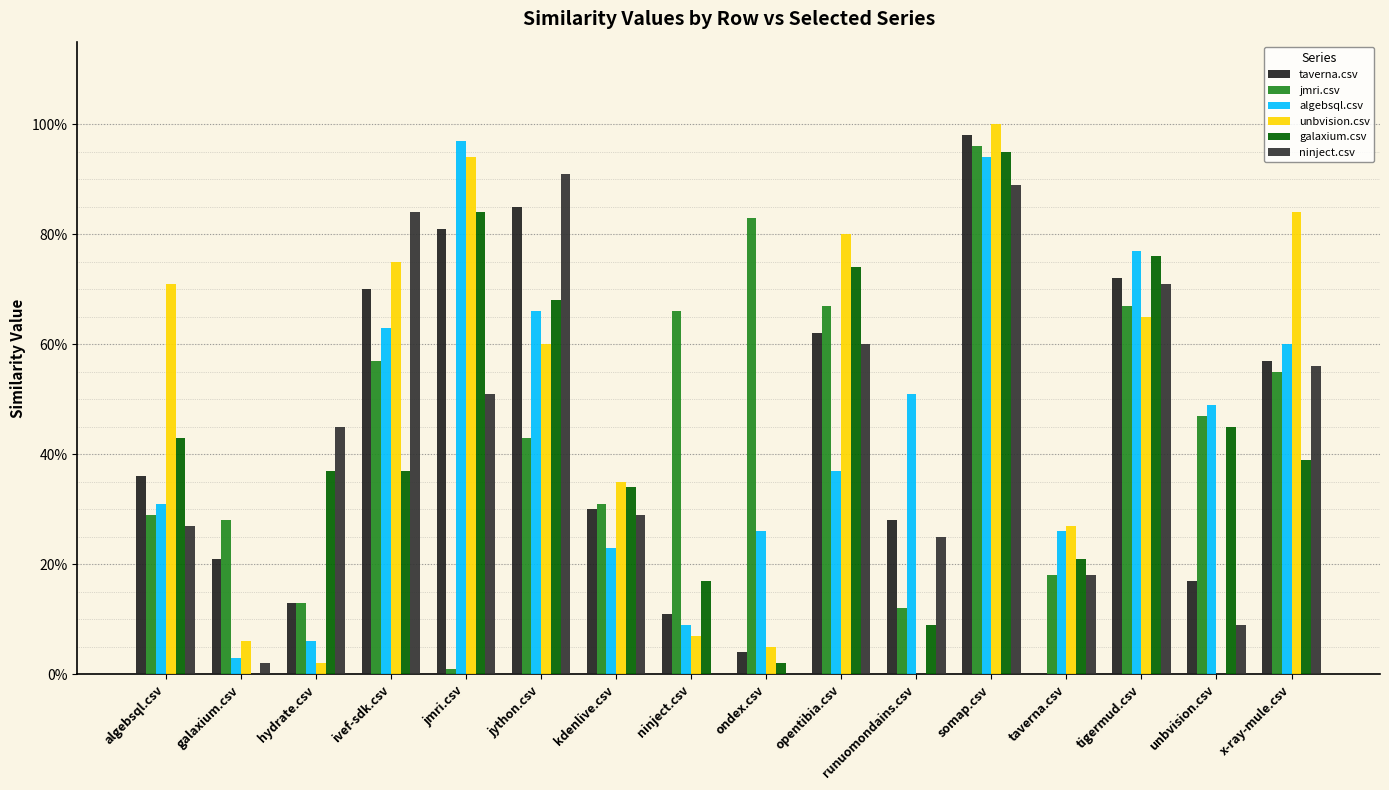

Reading right to left, list all the values displayed in this chart.

taverna.csv: 0.6	0.2	0.7	0.0	1.0	0.3	0.6	0.0	0.1	0.3	0.8	0.8	0.7	0.1	0.2	0.4
jmri.csv: 0.6	0.5	0.7	0.2	1.0	0.1	0.7	0.8	0.7	0.3	0.4	0.0	0.6	0.1	0.3	0.3
algebsql.csv: 0.6	0.5	0.8	0.3	0.9	0.5	0.4	0.3	0.1	0.2	0.7	1.0	0.6	0.1	0.0	0.3
unbvision.csv: 0.8	0.0	0.7	0.3	1.0	0.0	0.8	0.1	0.1	0.3	0.6	0.9	0.8	0.0	0.1	0.7
galaxium.csv: 0.4	0.5	0.8	0.2	0.9	0.1	0.7	0.0	0.2	0.3	0.7	0.8	0.4	0.4	0.0	0.4
ninject.csv: 0.6	0.1	0.7	0.2	0.9	0.2	0.6	0.0	0.0	0.3	0.9	0.5	0.8	0.5	0.0	0.3